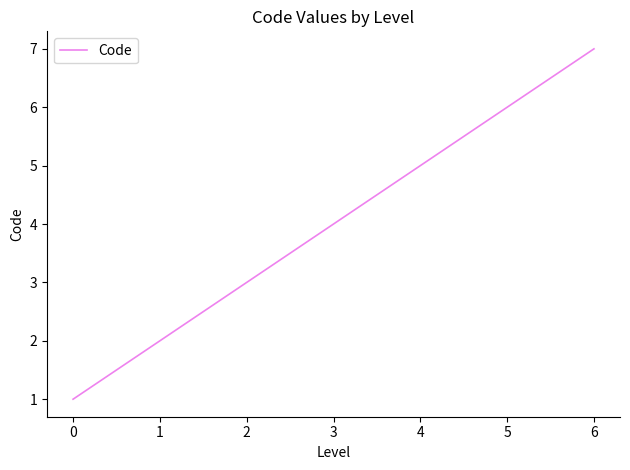

Is it true that the value at 1 is 1?

False